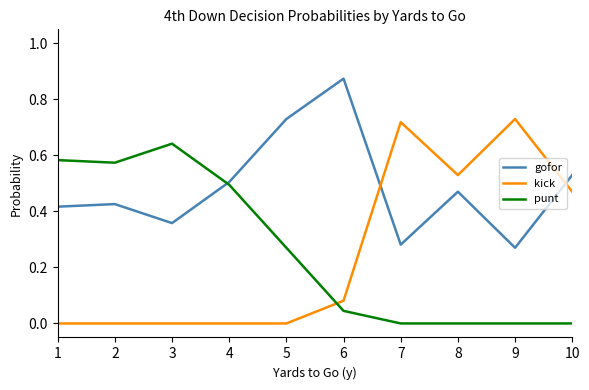

What is the sum of the gofor values at 1 and 6?

1.3